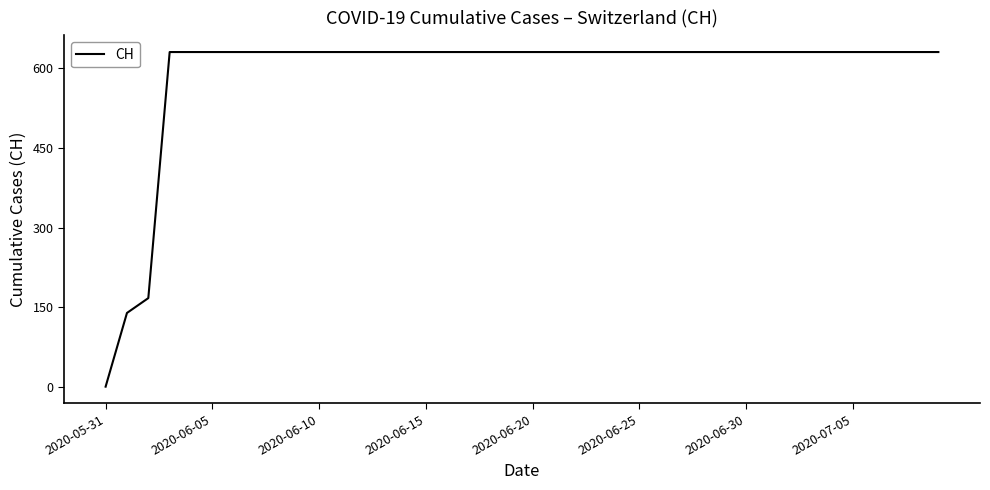

What is the greatest value displayed?

631